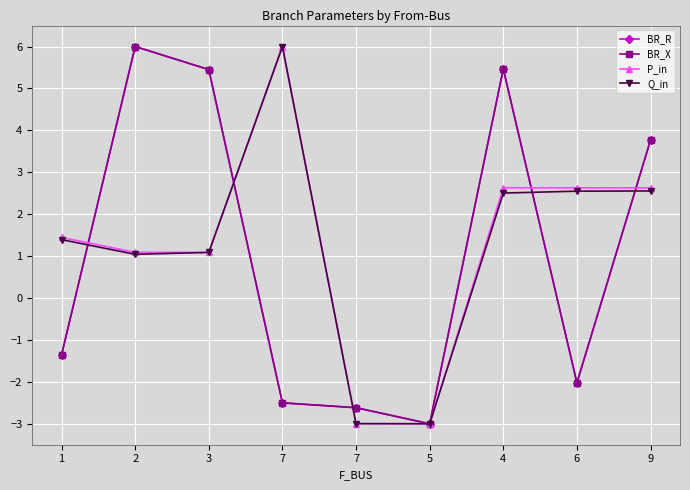

After their last crossing, which series has the higher values: BR_X or P_in?

BR_X